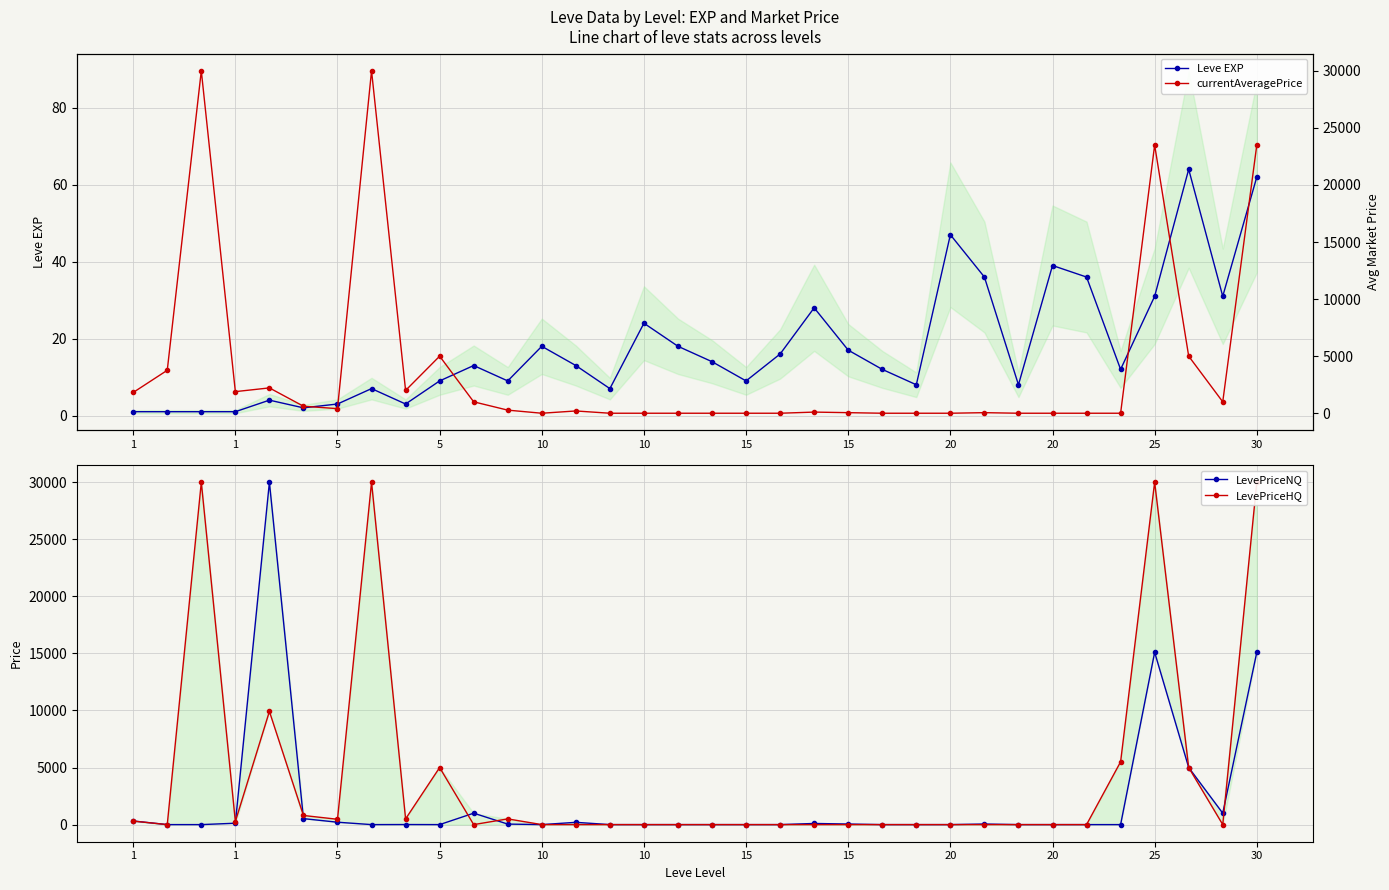

Which series has the widest spread of values?

LevePriceNQ